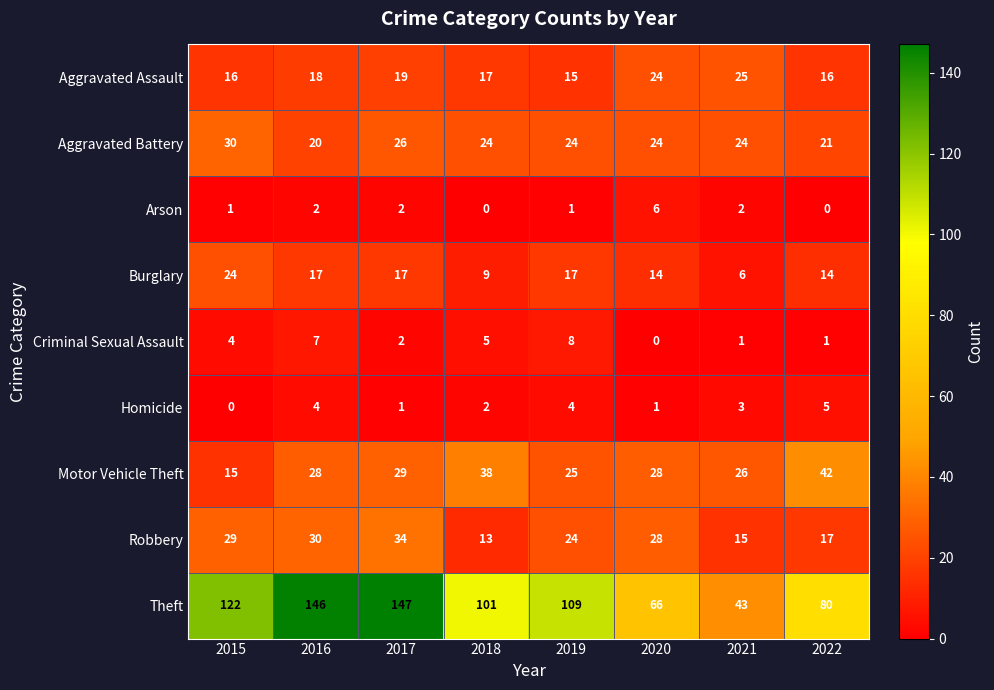

True or false: Aggravated Battery has a value of 24 at 2018.

True